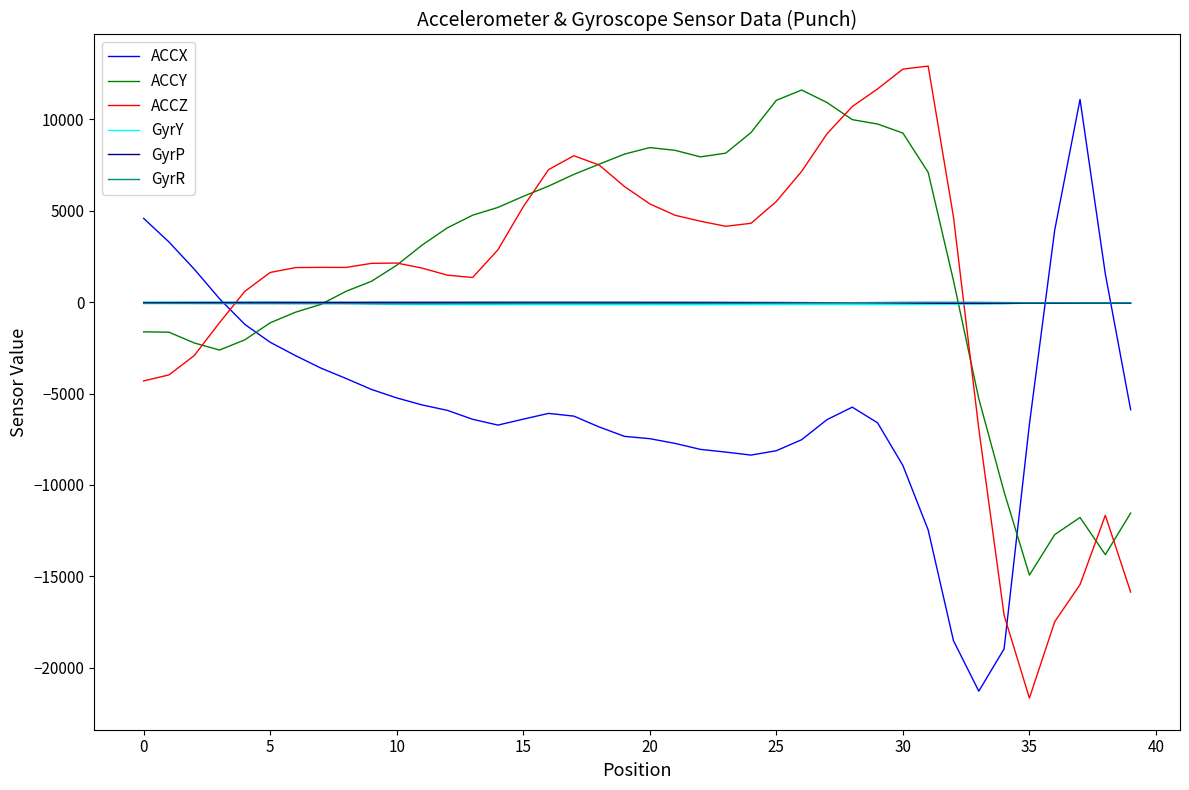

True or false: ACCZ and GyrP cross at least once.

True